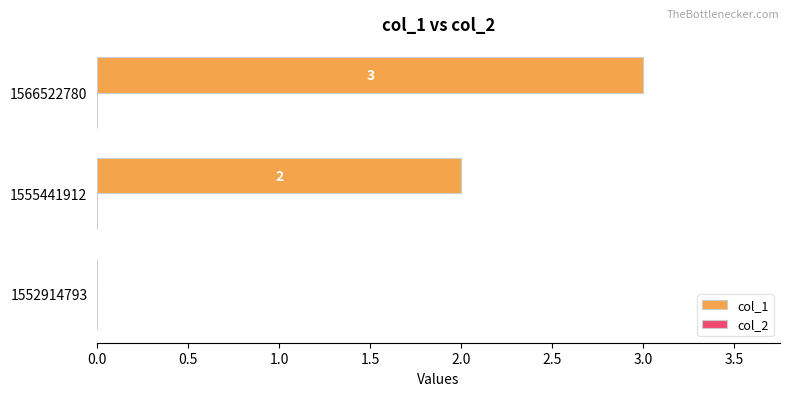

Which label corresponds to the largest value in the chart?

1566522780